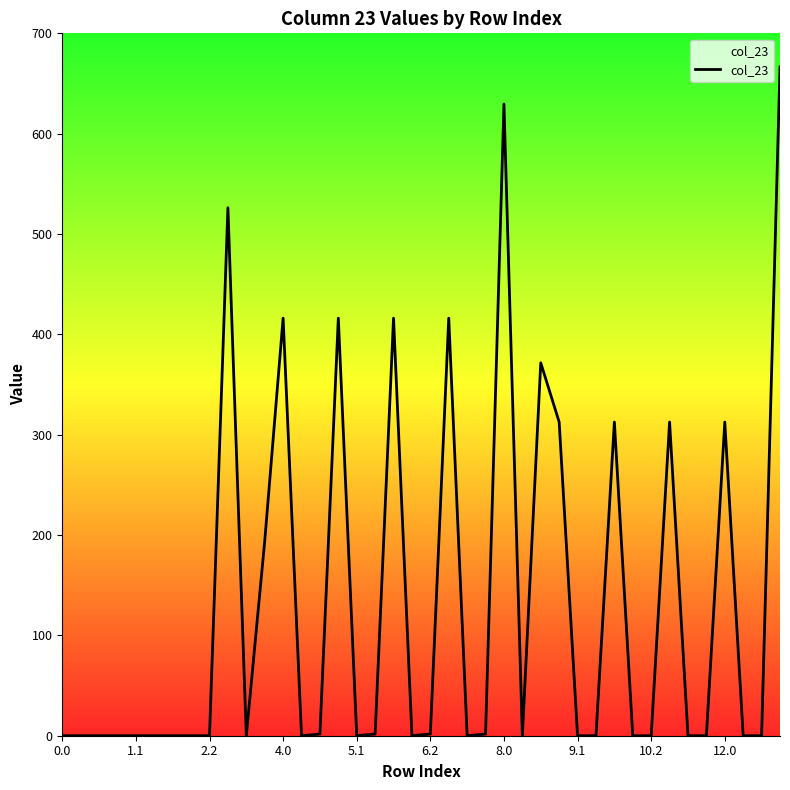

What is the difference between the maximum and minimum values?

666.5